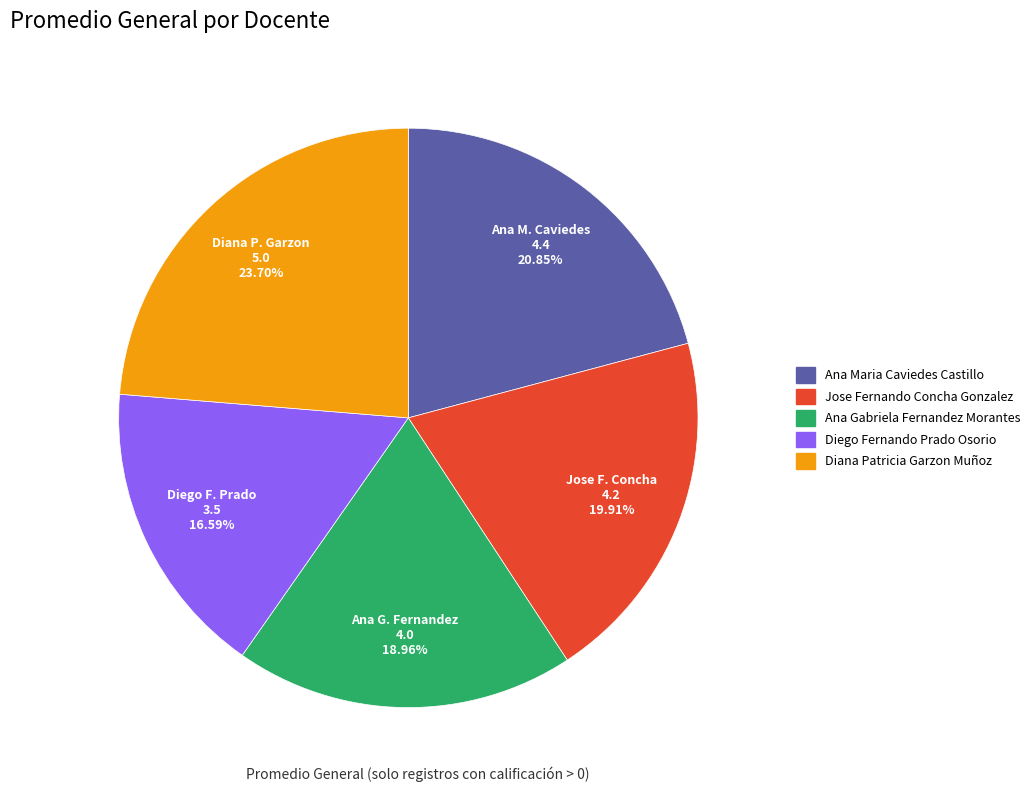

Does Jose Fernando Concha Gonzalez represent more than half of the total?

No